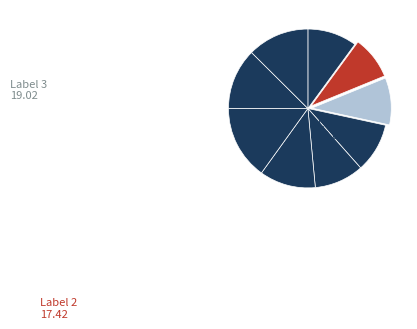

Which slice is the largest?

7